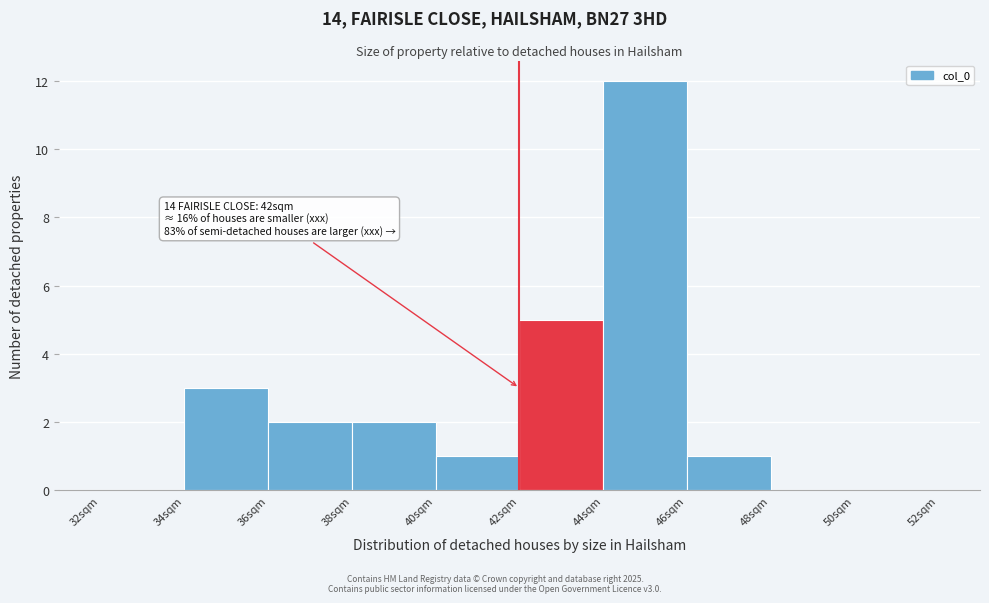

Over which range of the x-axis is the bar tallest?

44 to 46